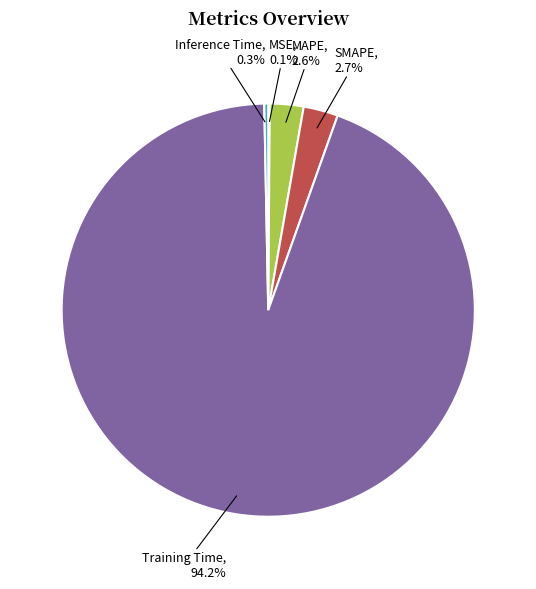

The SMAPE slice represents 3% of the pie. True or false?

True